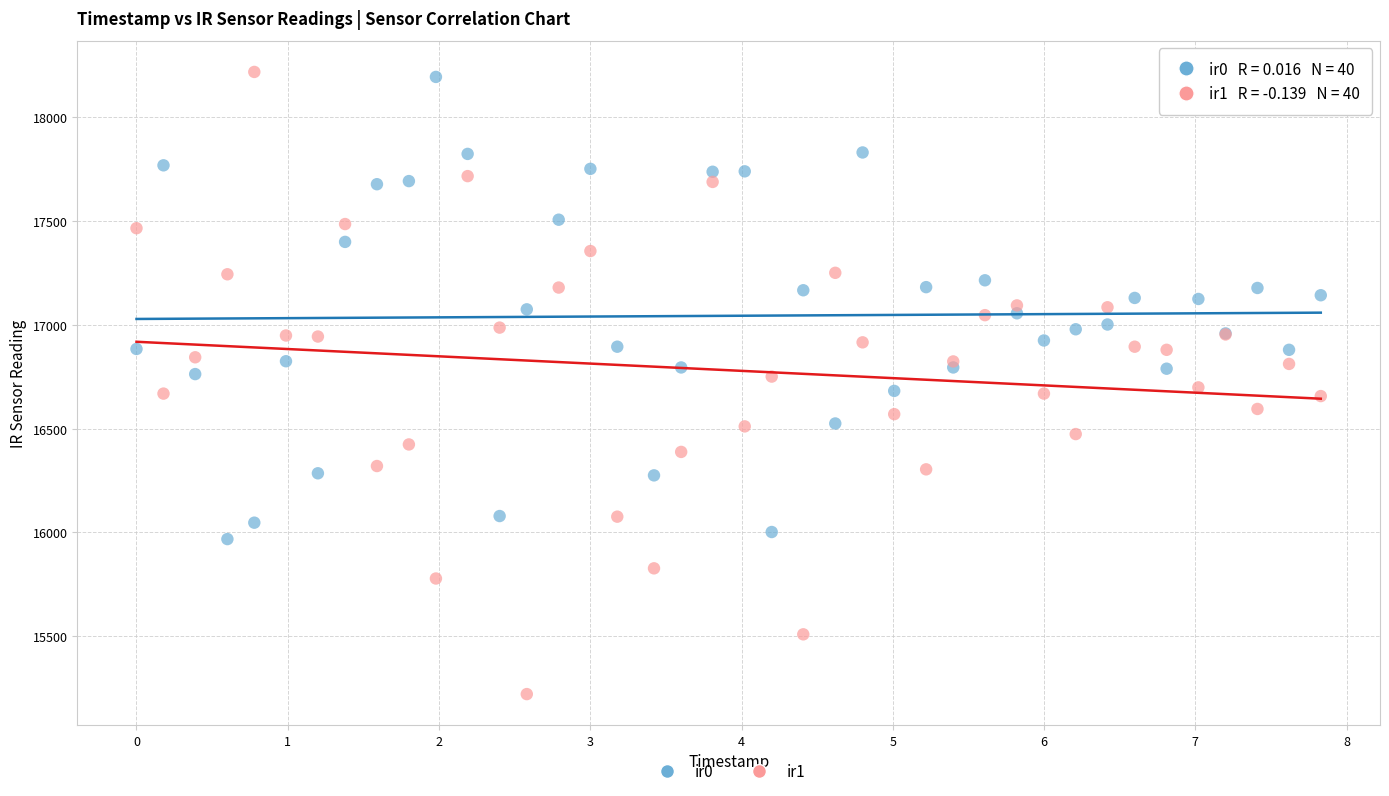

Which series contains the lowest Y value?

ir1